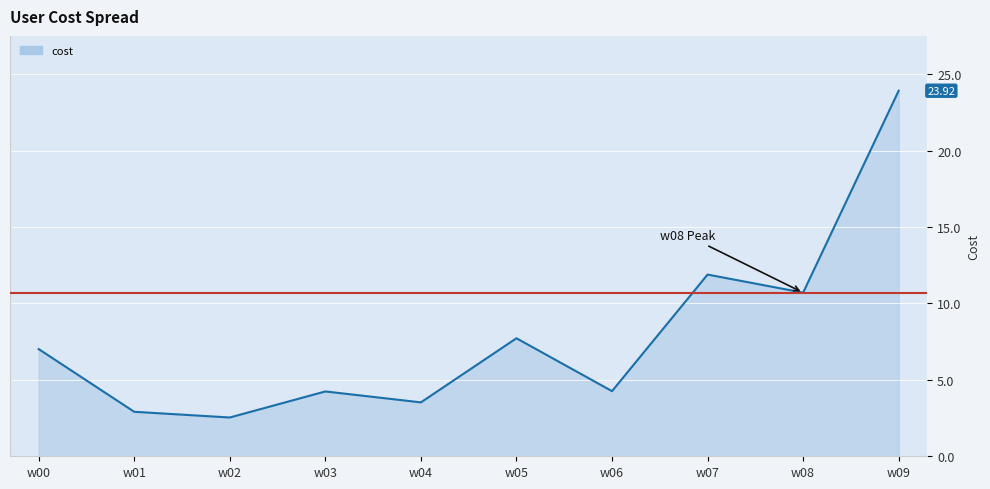

How many series are shown in this chart?

1